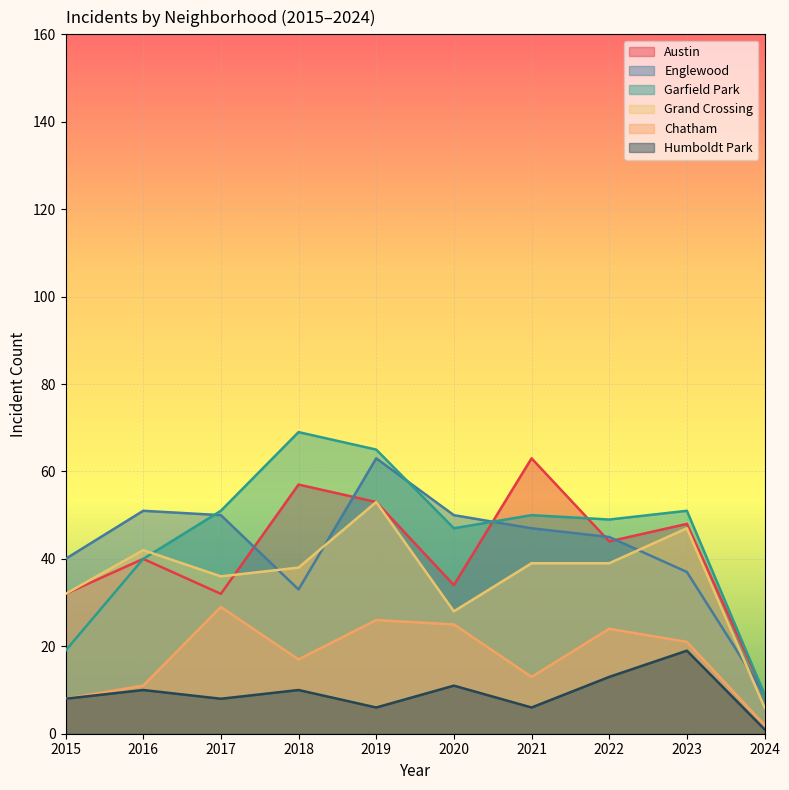

Rank the series at 2021 from lowest to highest value.

Humboldt Park, Chatham, Grand Crossing, Englewood, Garfield Park, Austin